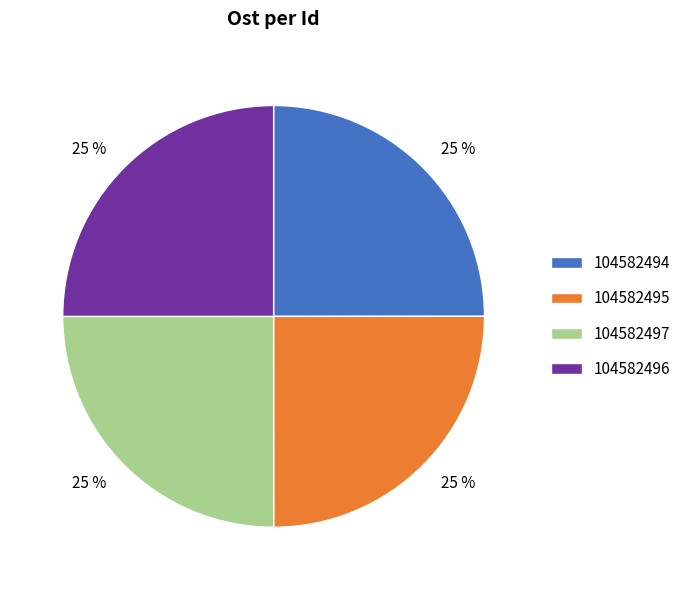

Count the number of slices in the pie.

4